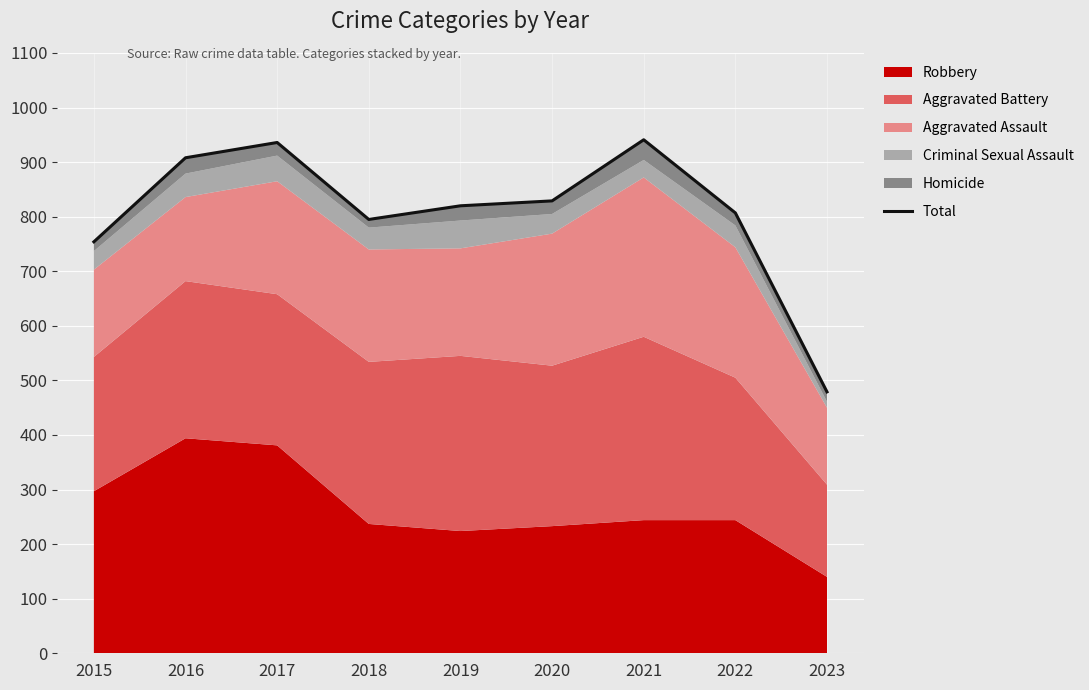

Where does the data first go above 820?

2016